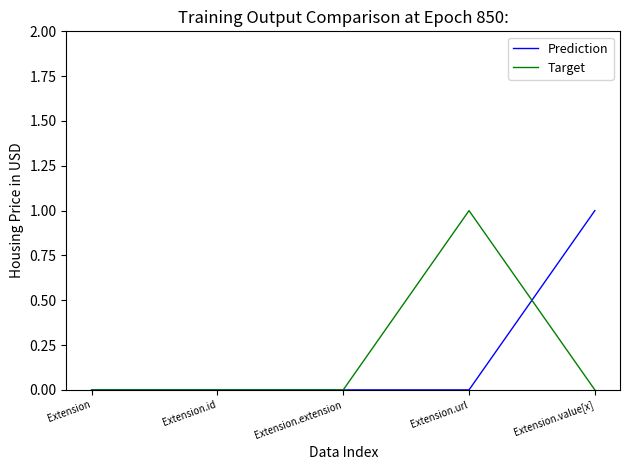

At Extension.url, list the series in order from largest to smallest.

Target, Prediction